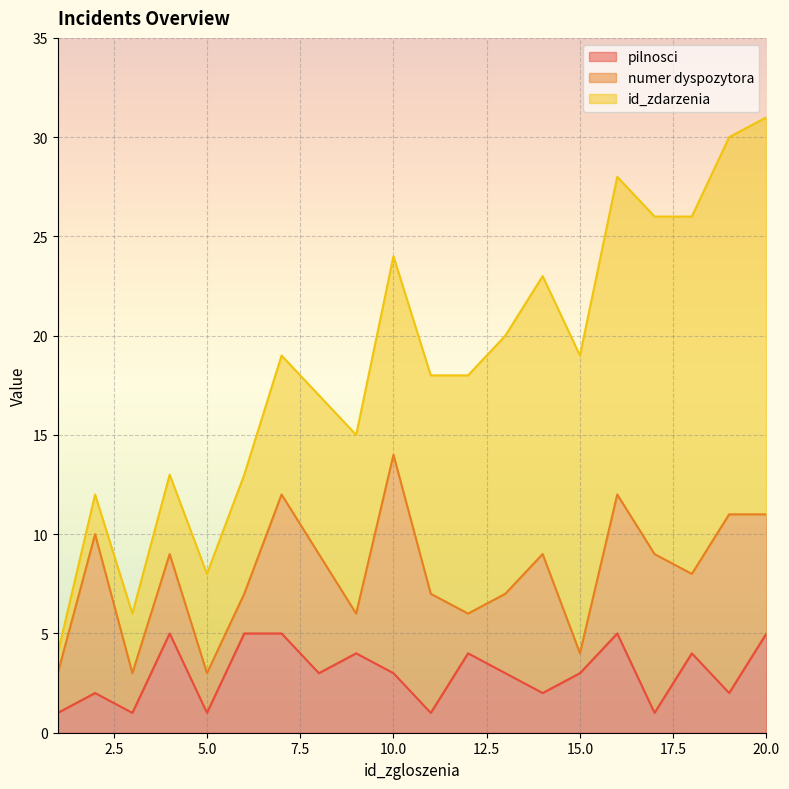

Reading left to right, extract all data points from this chart.

pilnosci: 1	2	1	5	1	5	5	3	4	3	1	4	3	2	3	5	1	4	2	5
numer dyspozytora: 2	8	2	4	2	2	7	6	2	11	6	2	4	7	1	7	8	4	9	6
id_zdarzenia: 1	2	3	4	5	6	7	8	9	10	11	12	13	14	15	16	17	18	19	20